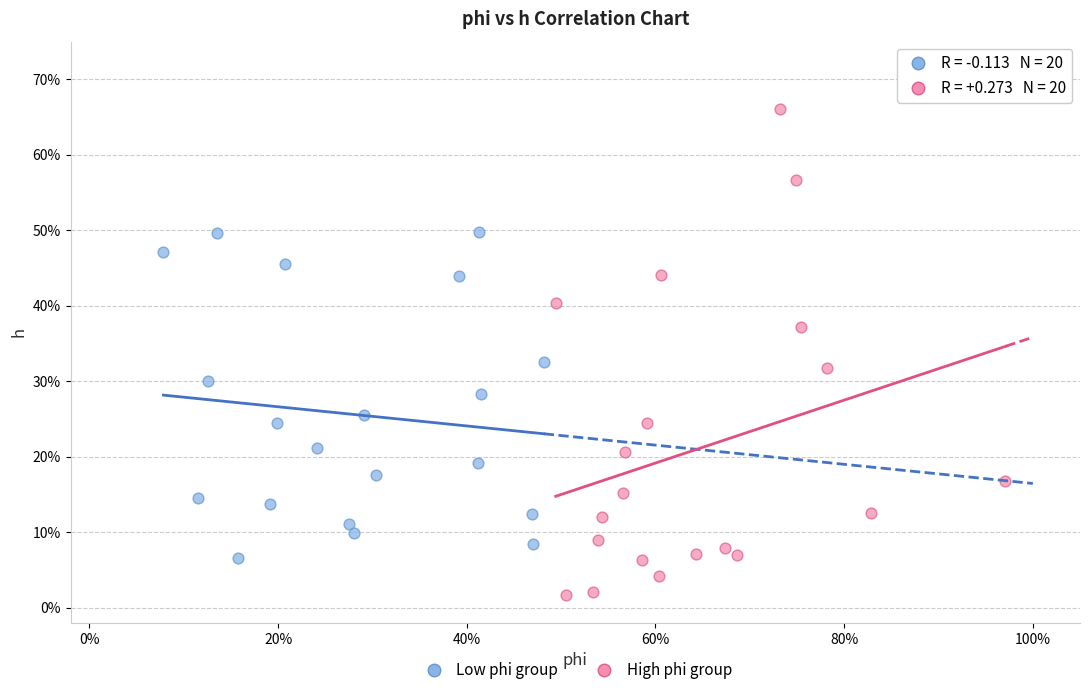

Which series has the largest Y range (max minus min)?

High phi group